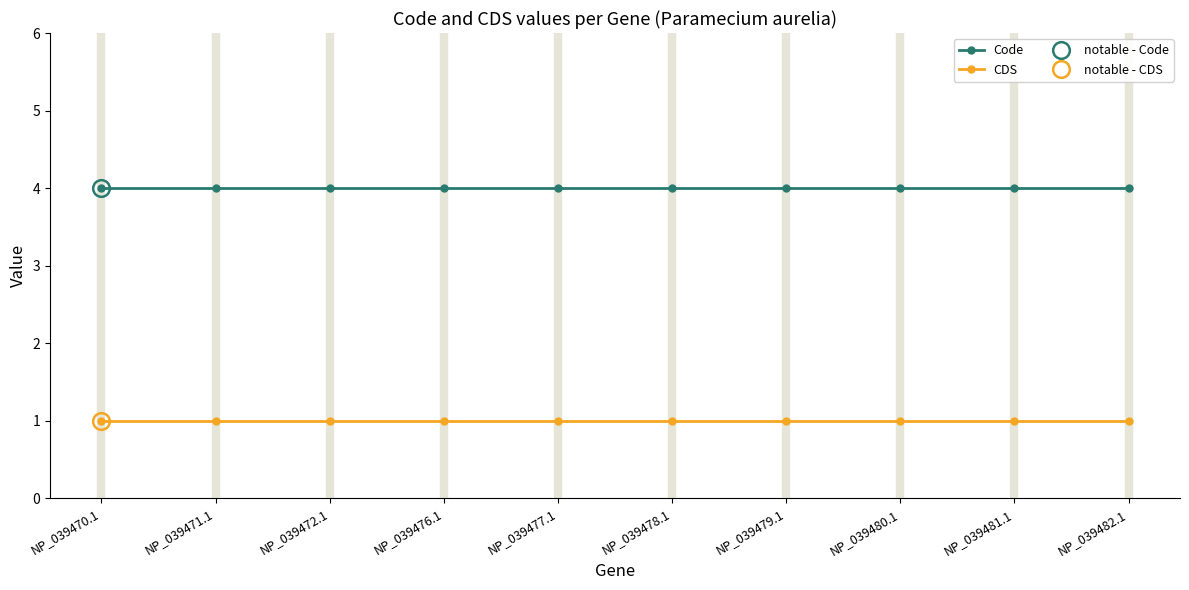

How many lines are shown in the chart?

2